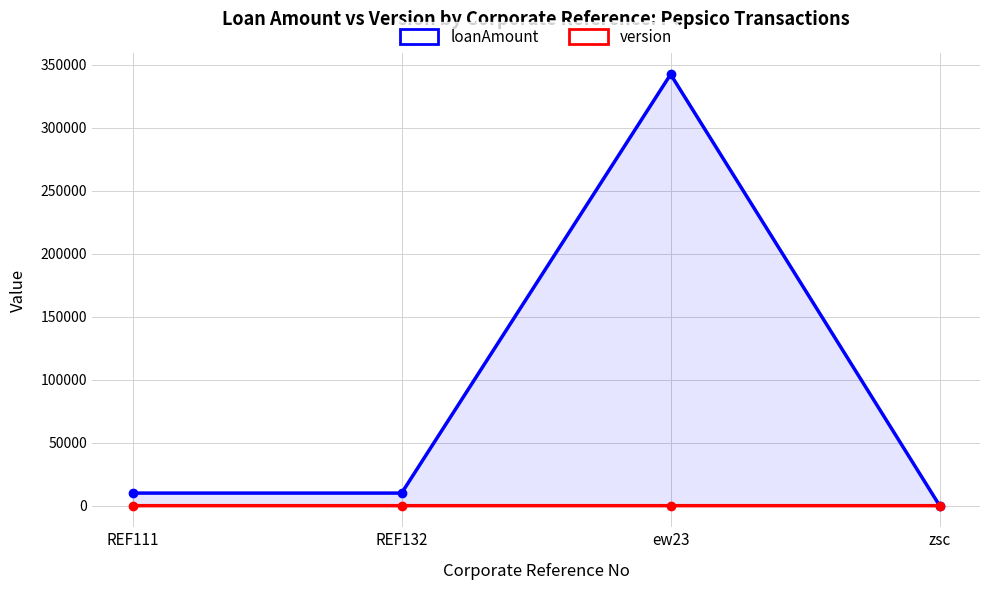

Which series has the largest range (max minus min)?

loanAmount